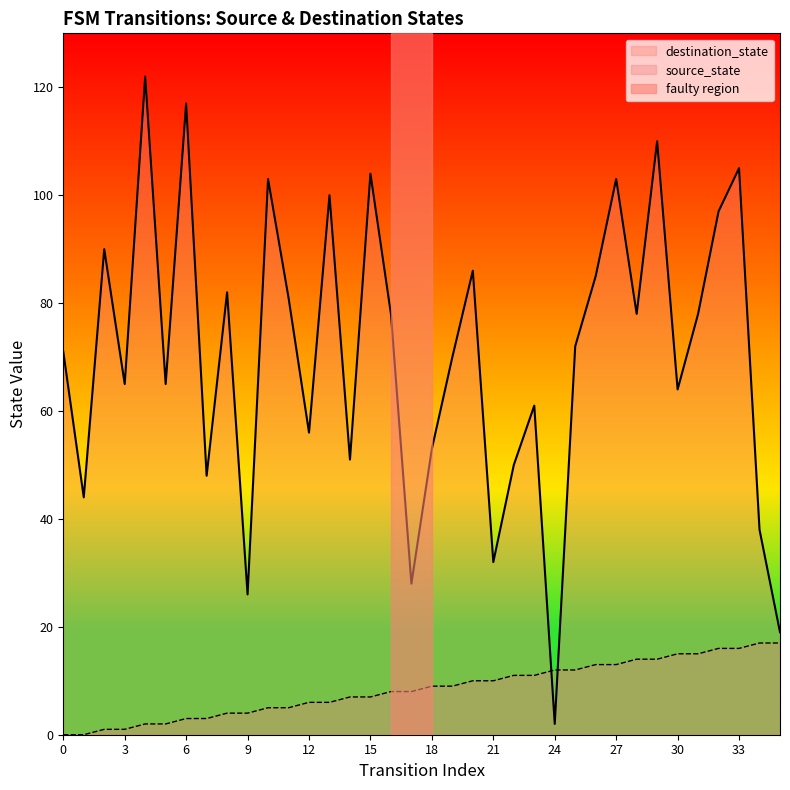

Which series has the largest total across all categories?

destination_state